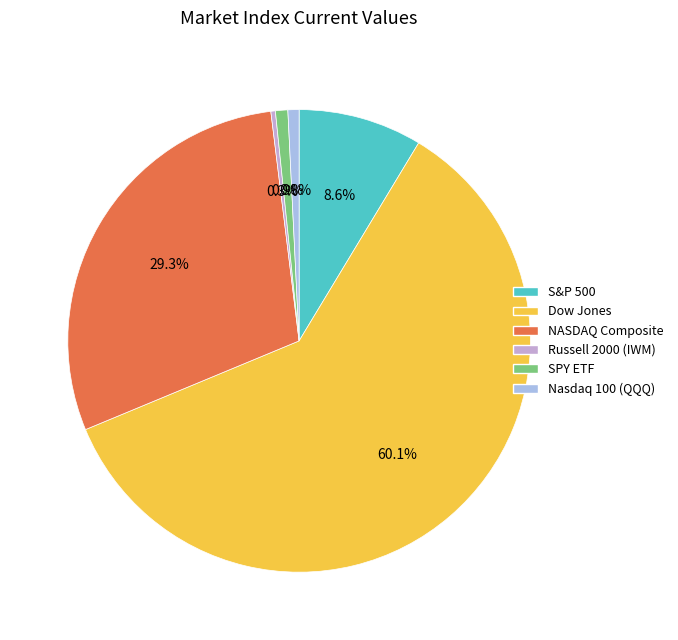

How much of the chart is everything except SPY ETF?

99.1%